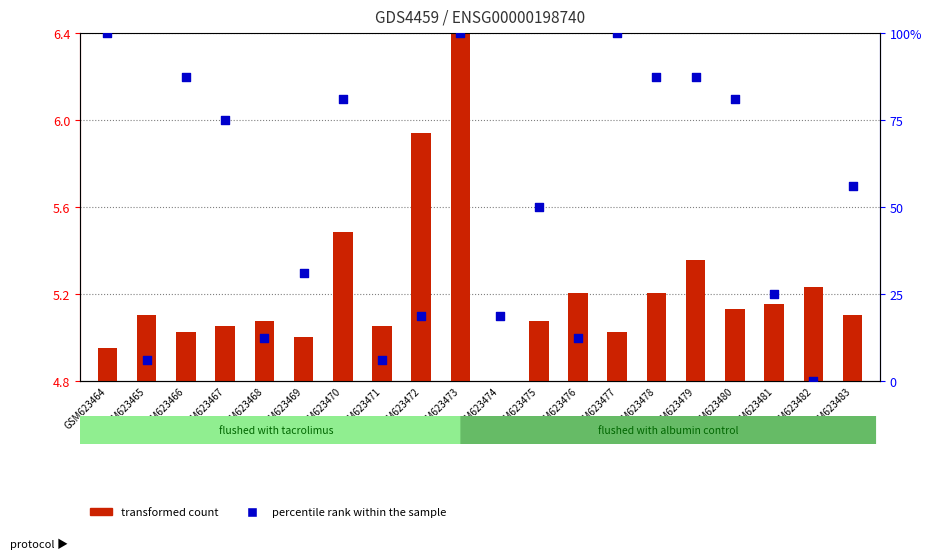

At how many categories does at least one series exceed 54?

10